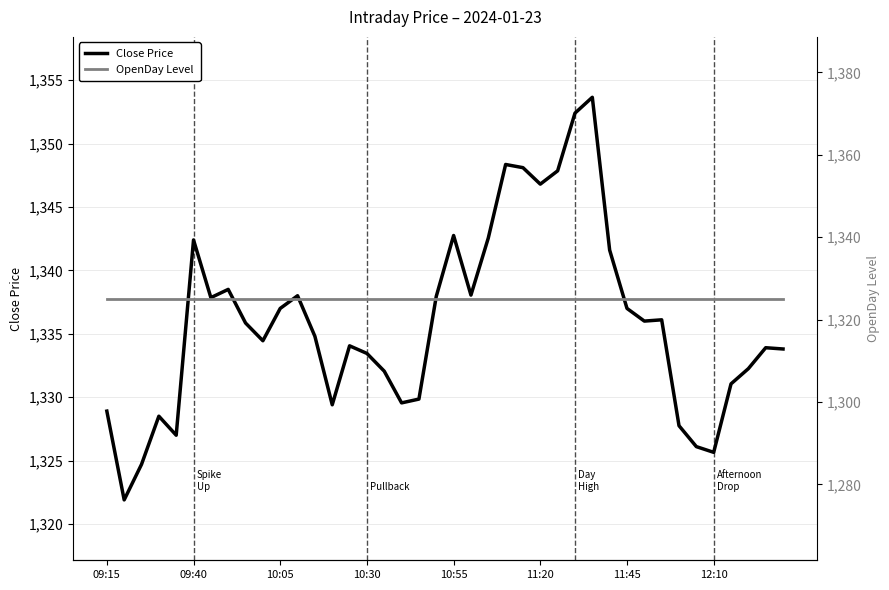

What is the smallest value displayed?

1321.9